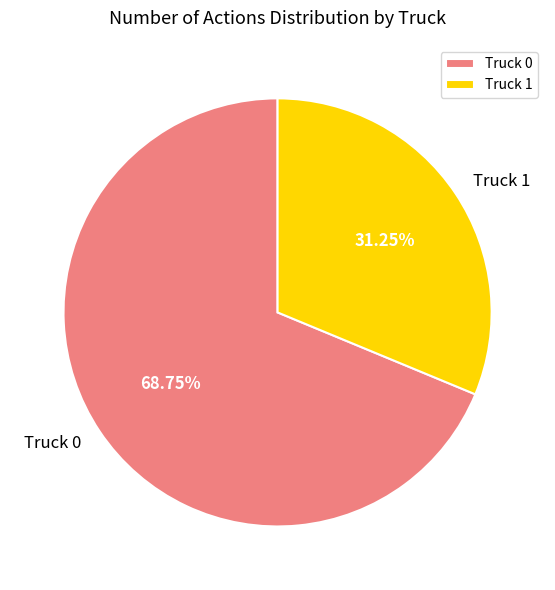

How many slices are in this pie chart?

2